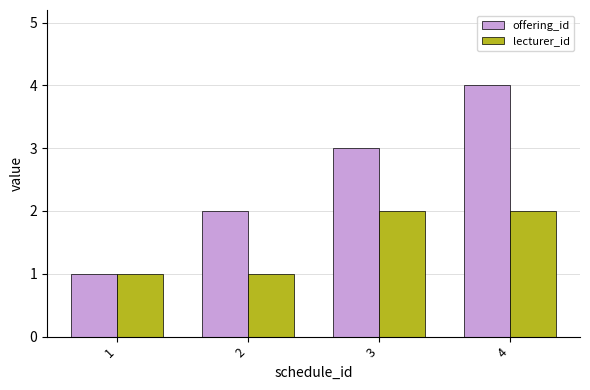

What is the value of the lecturer_id bar at the 4th from the left?

2